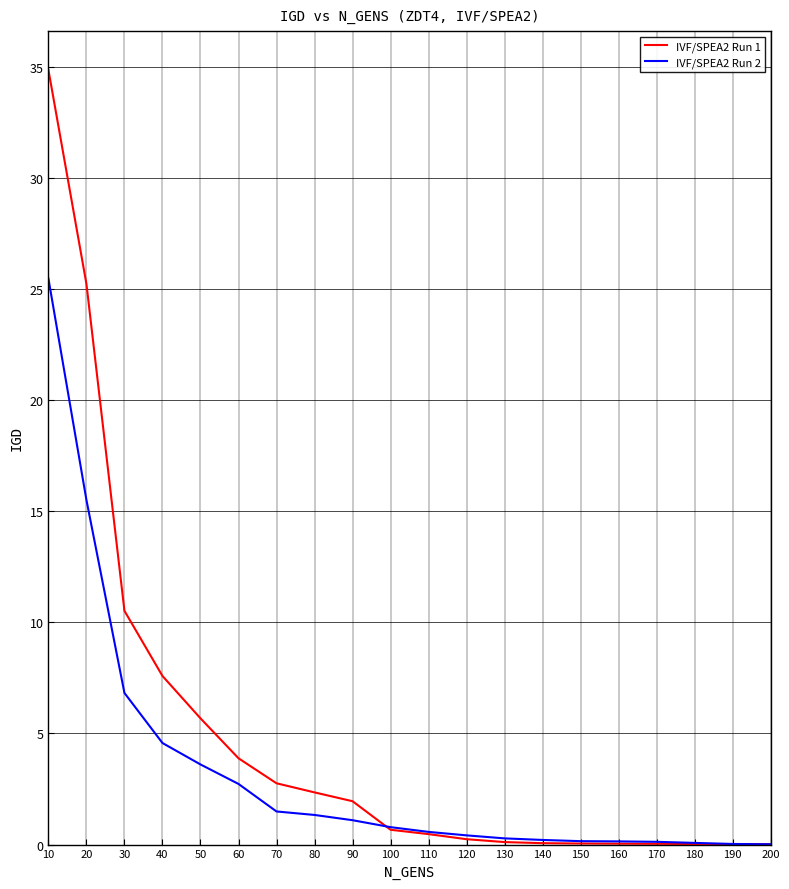

What is the total value across all series at 60?

6.6